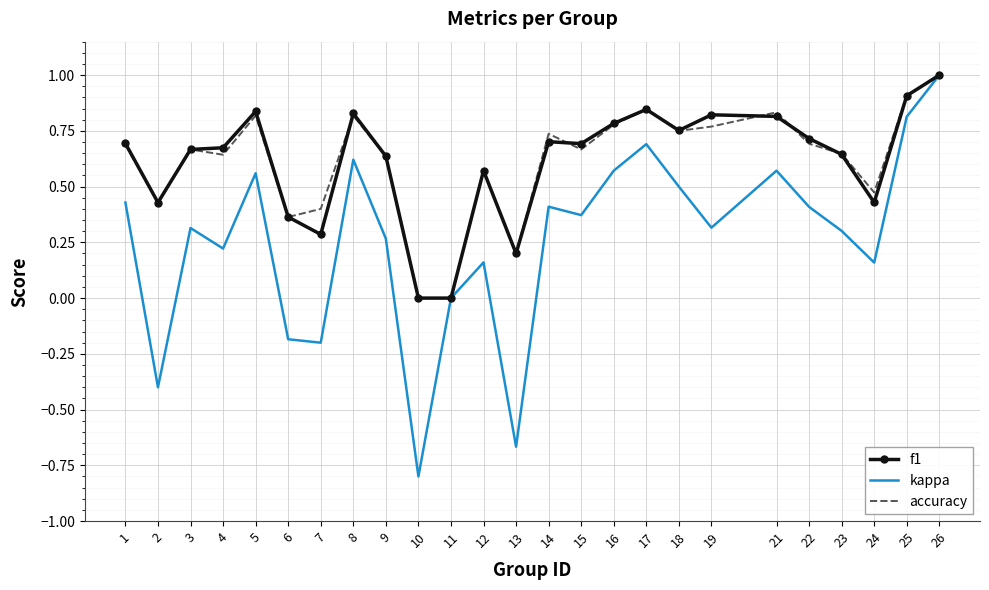

Is it true that f1 equals 0.8 at 16?

True